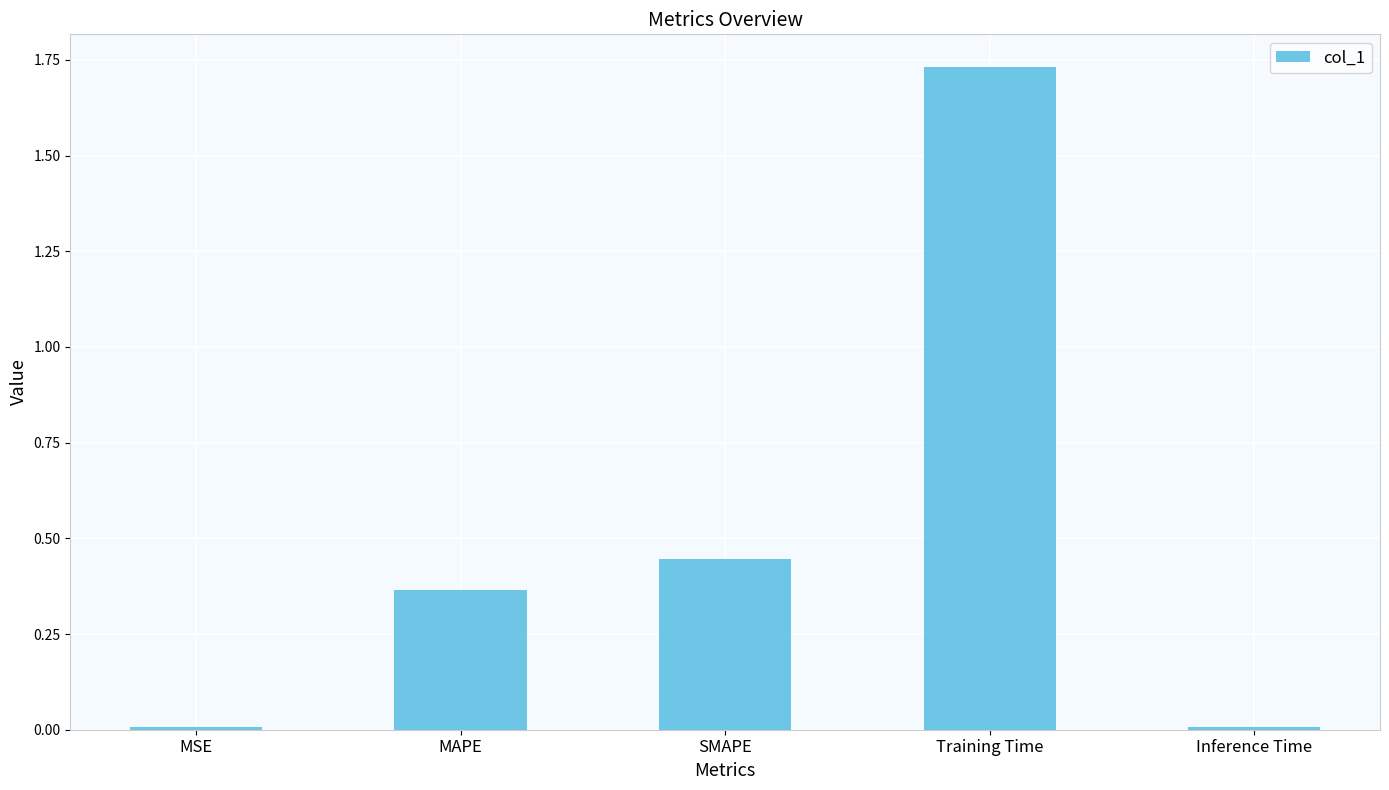

What position from the right is Inference Time?

1